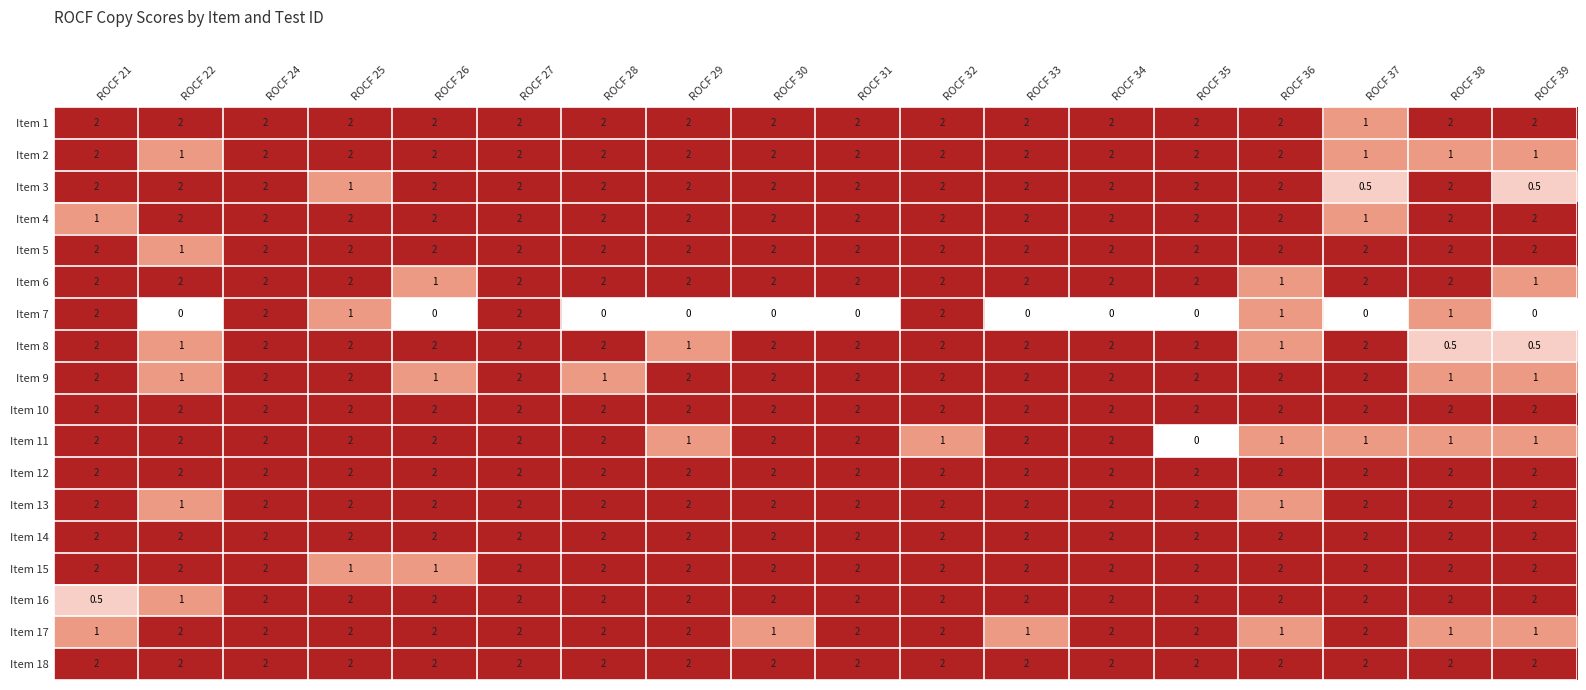

What is the total value across all series at ROCF 32?

35.0